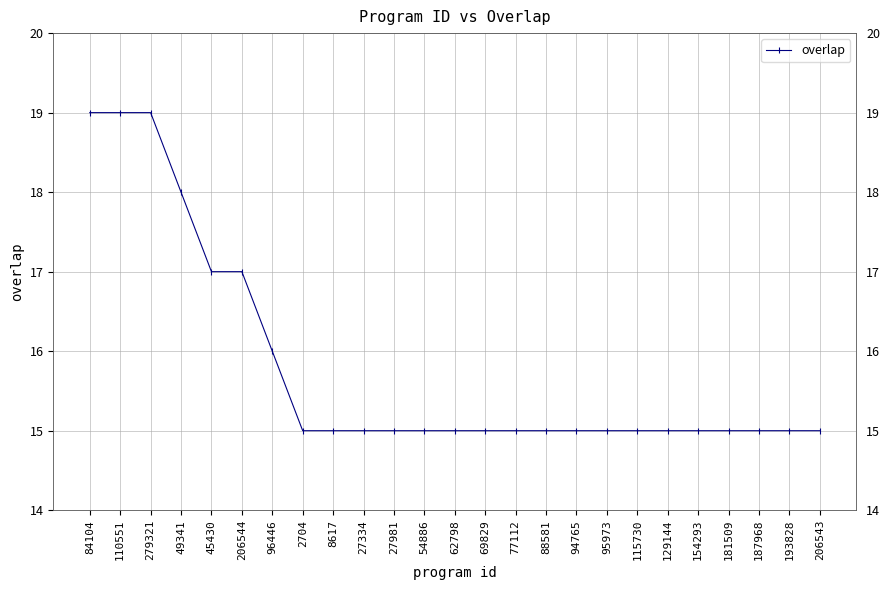

What is the smallest value displayed?

15